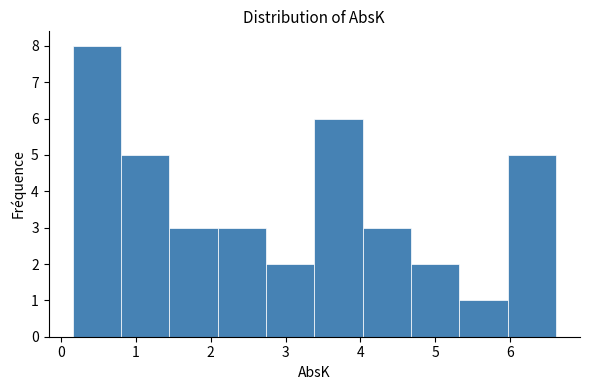

Reading left to right, list every bar in this chart as the range it spans on the x-axis followed by its height. Neither the bar edges nor the heights are printed on the chart, so give them approximately, as read against the axes.

0.2 to 0.8: 8
0.8 to 1.4: 5
1.4 to 2.1: 3
2.1 to 2.7: 3
2.7 to 3.4: 2
3.4 to 4.0: 6
4.0 to 4.7: 3
4.7 to 5.3: 2
5.3 to 6.0: 1
6.0 to 6.6: 5